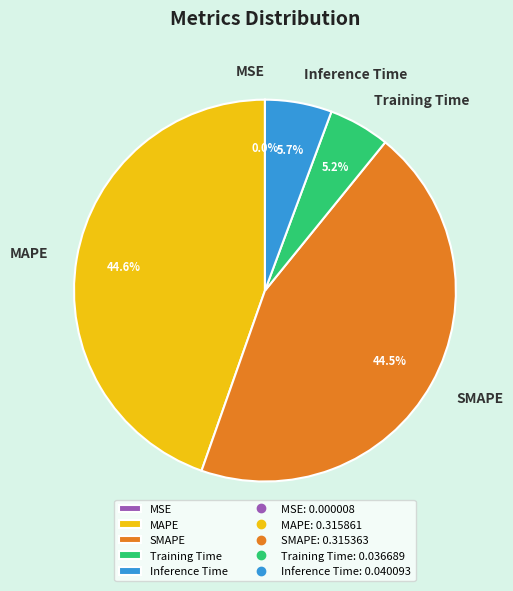

Does Inference Time represent more than half of the total?

No